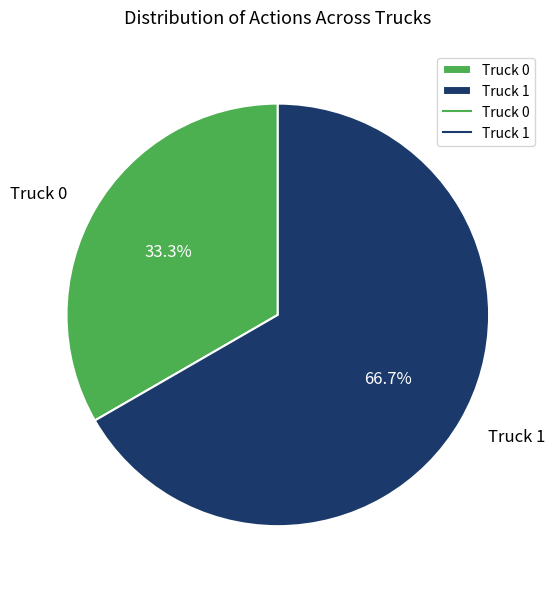

Does any single category account for the majority?

Yes